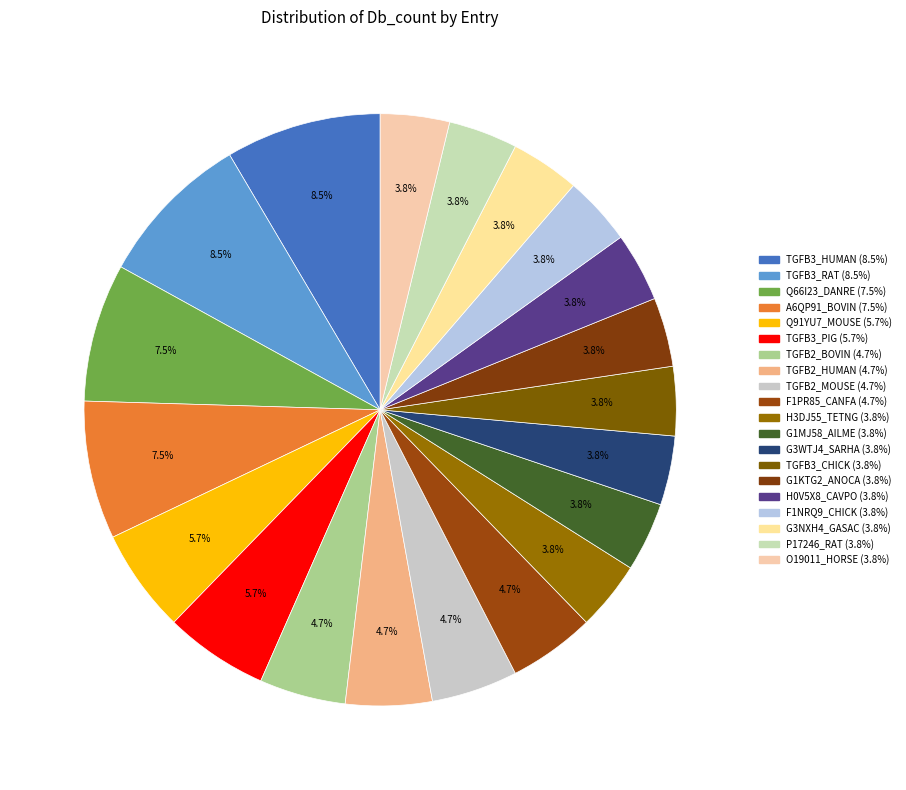

To the nearest percent, what is the average slice percentage?

5%